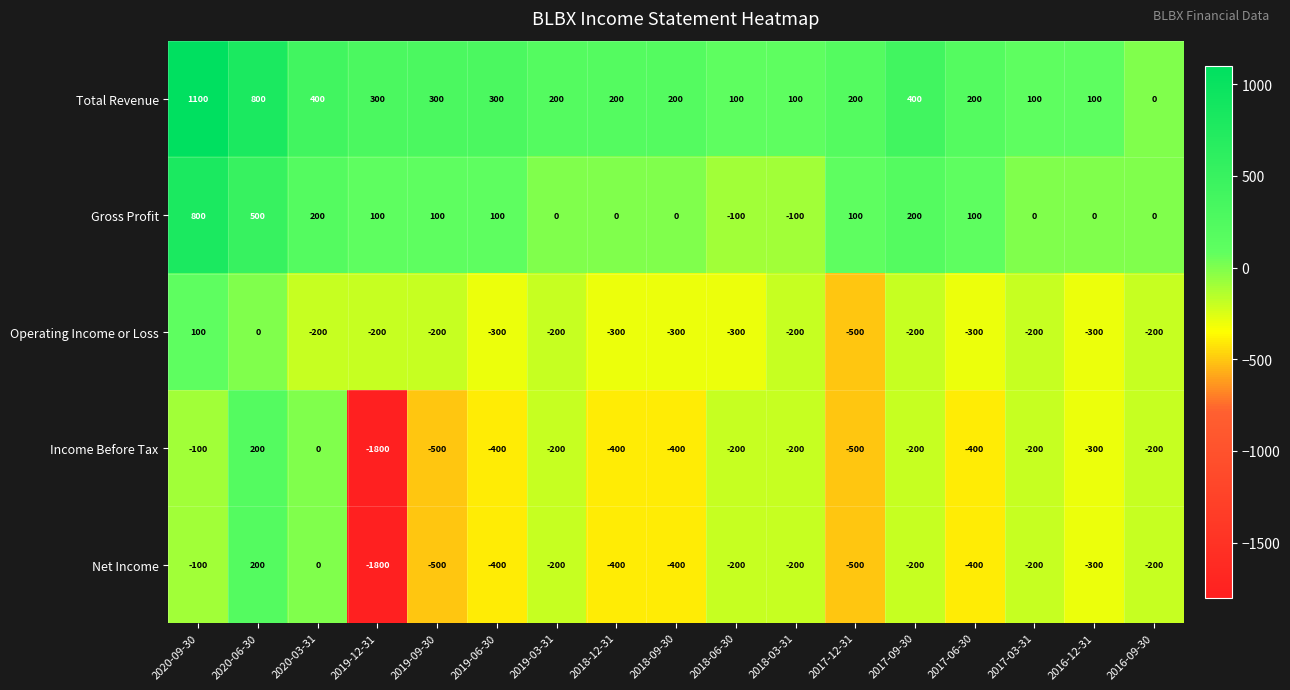

What is the greatest value displayed?

1100